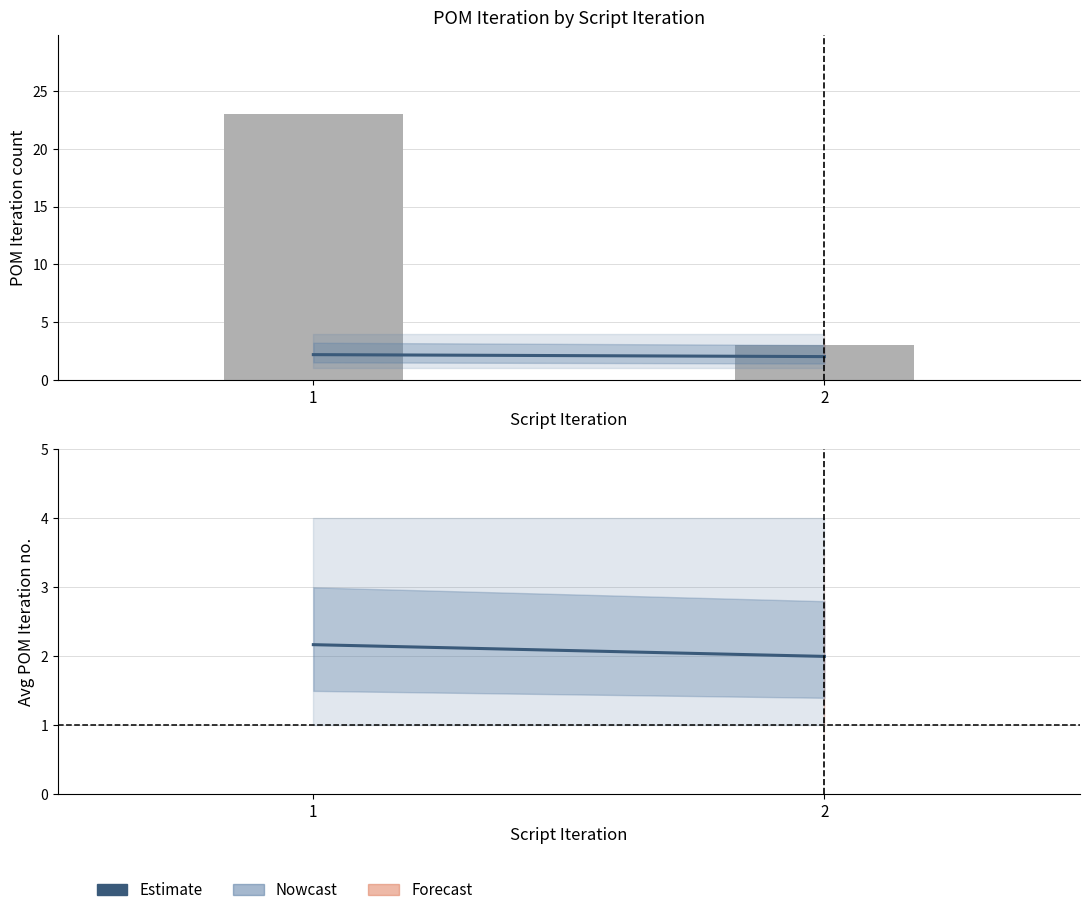

Is it true that the value at 2 is 1.0?

False